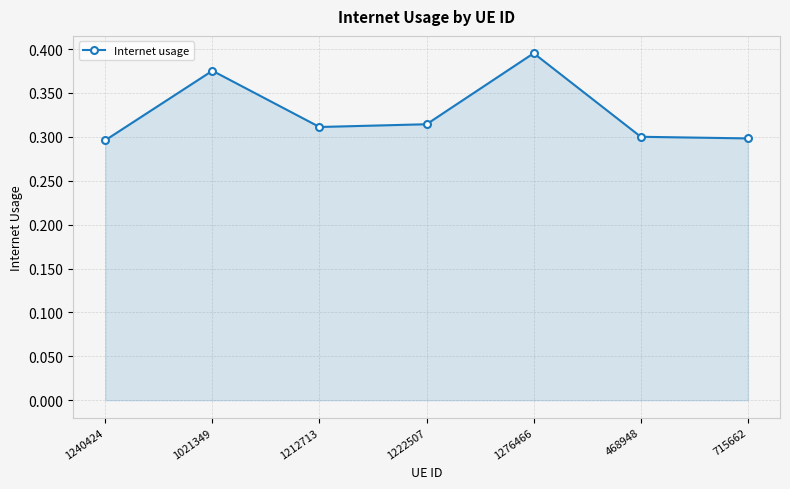

How many lines are shown in the chart?

1